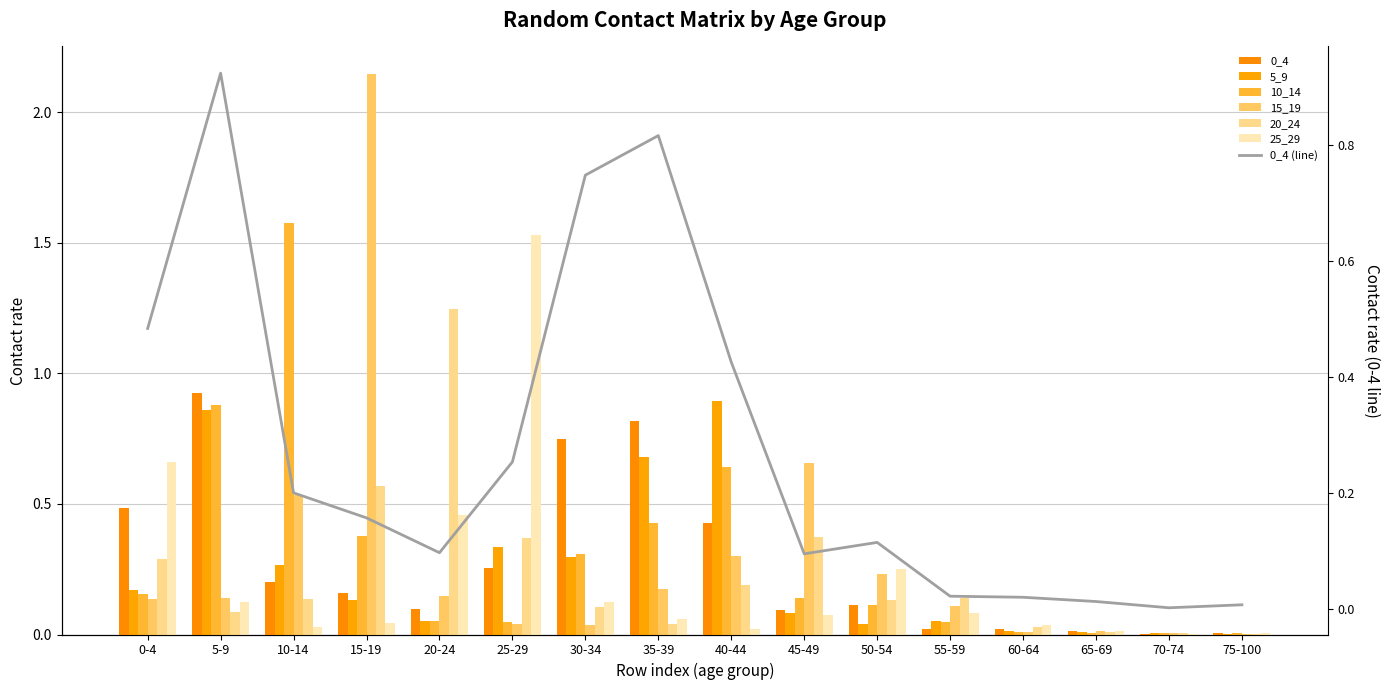

The 20_24 series shows 0.0 at 70-74. True or false?

False